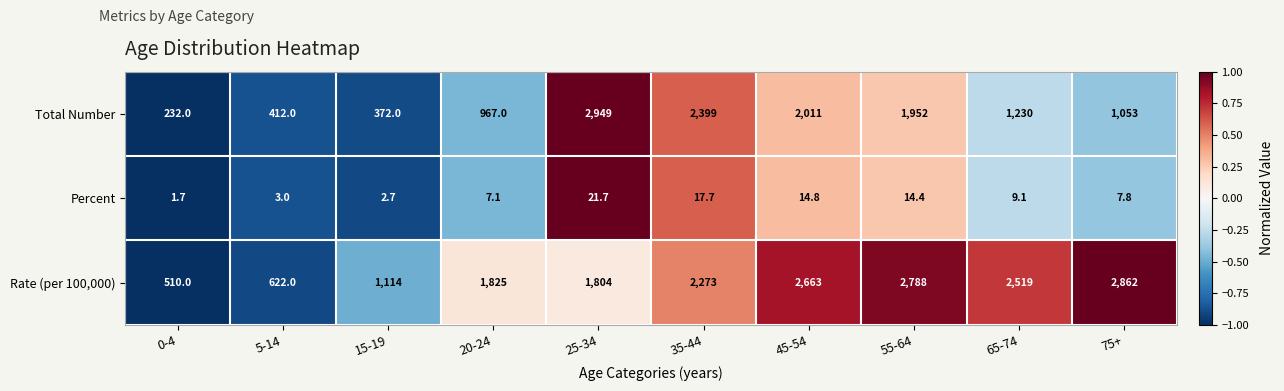

Reading right to left, what are all the values shown in this chart?

Total Number: 75+=1053.0	65-74=1230.0	55-64=1952.0	45-54=2011.0	35-44=2399.0	25-34=2949.0	20-24=967.0	15-19=372.0	5-14=412.0	0-4=232.0
Percent: 75+=7.8	65-74=9.1	55-64=14.4	45-54=14.8	35-44=17.7	25-34=21.7	20-24=7.1	15-19=2.7	5-14=3.0	0-4=1.7
Rate (per 100,000): 75+=2862.0	65-74=2519.0	55-64=2788.0	45-54=2663.0	35-44=2273.0	25-34=1804.0	20-24=1825.0	15-19=1114.0	5-14=622.0	0-4=510.0